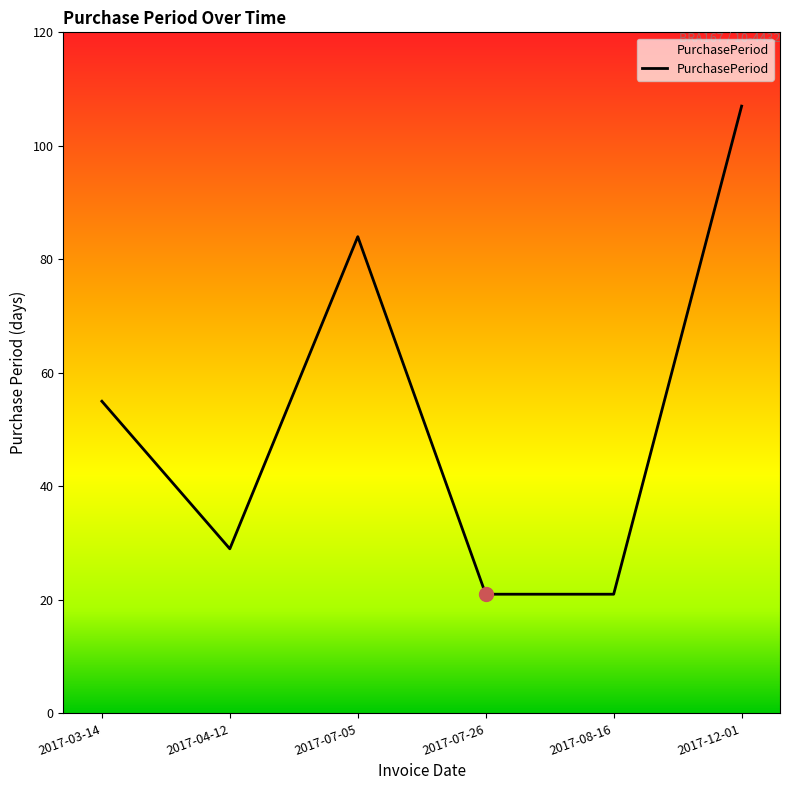

Approximately how many times larger is the value at 2017-07-26 compared to 2017-08-16?

1.0